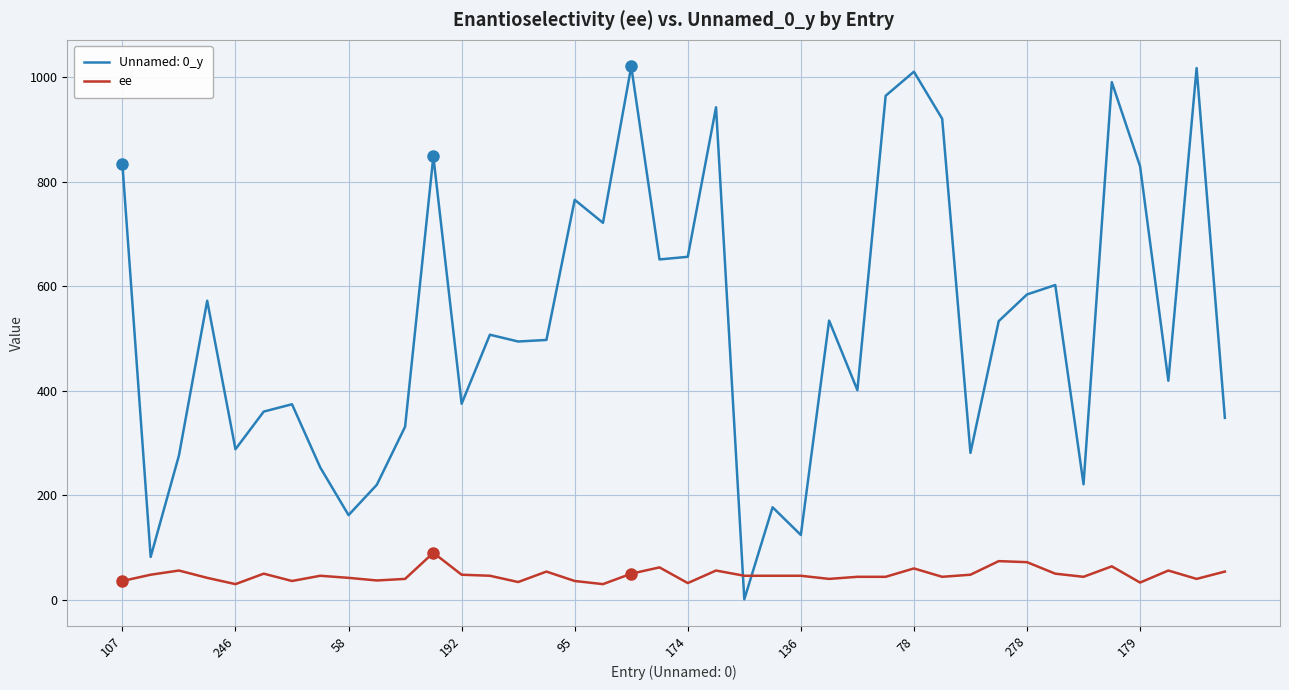

Which series has the widest spread of values?

Unnamed: 0_y